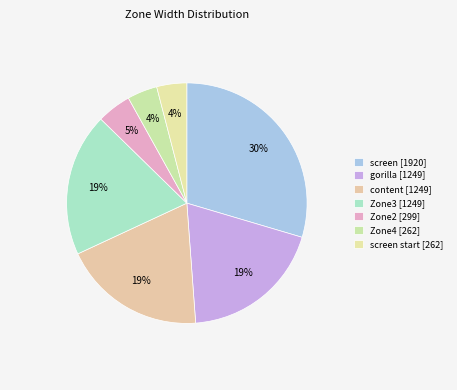

How many segments does this pie chart have?

7